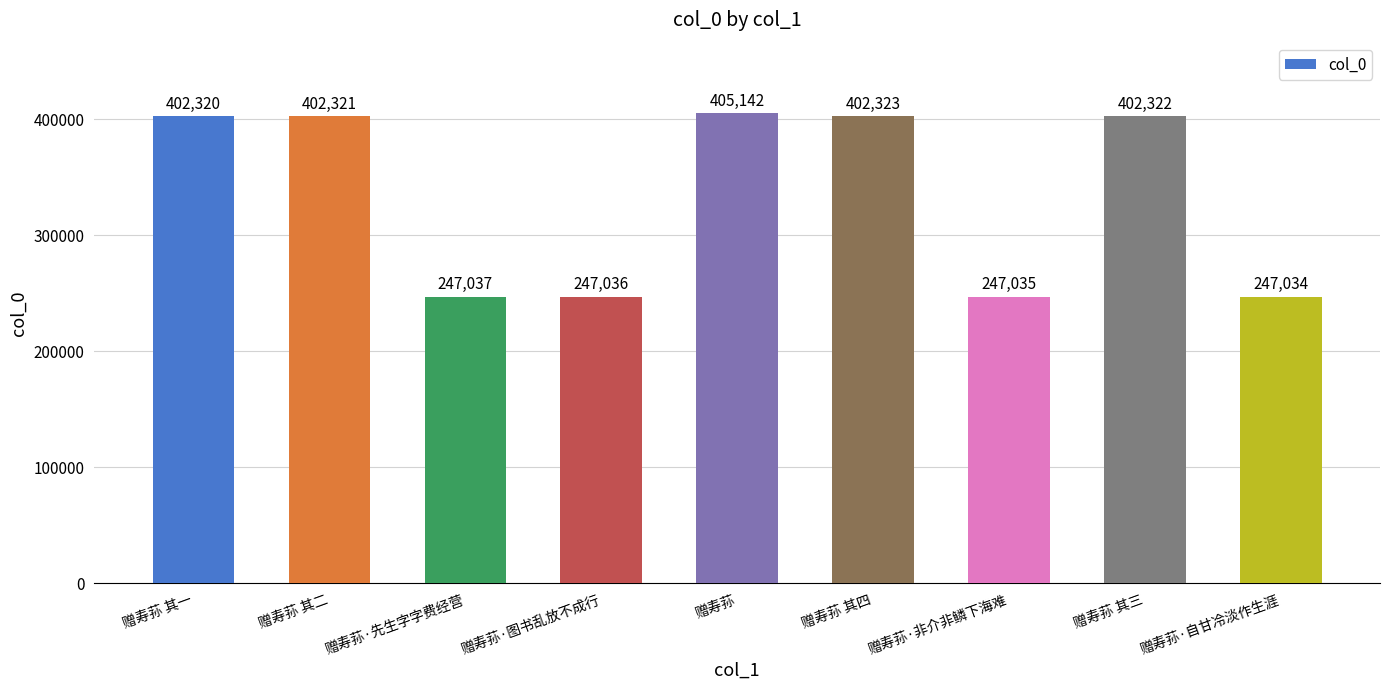

What is the approximate value at 赠寿荪·图书乱放不成行, to the nearest 10?

247040